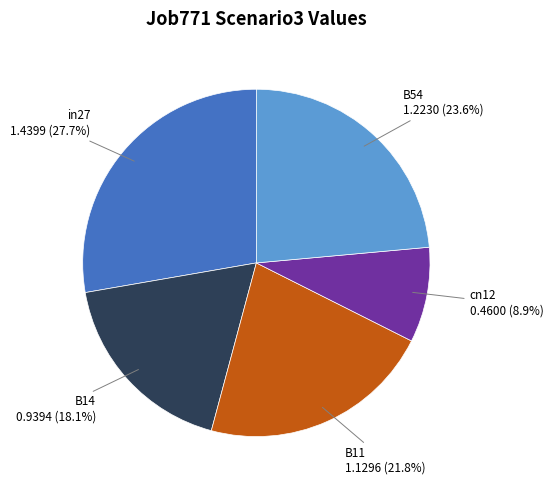

Is there any slice that represents more than half of the pie?

No